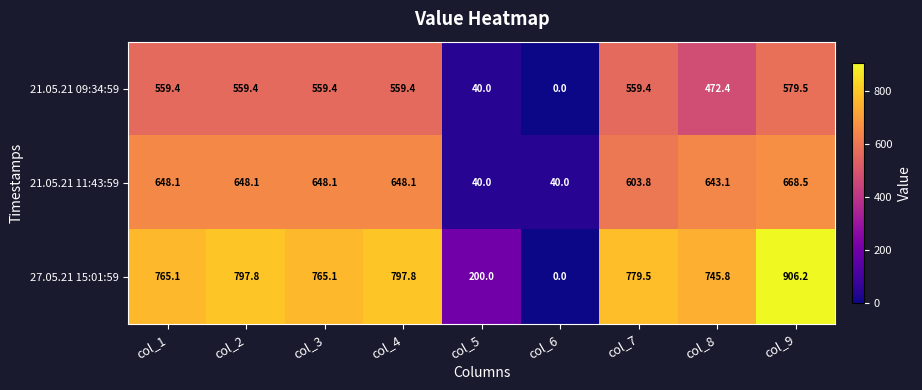

What is the total value across all series at col_4?

2005.3